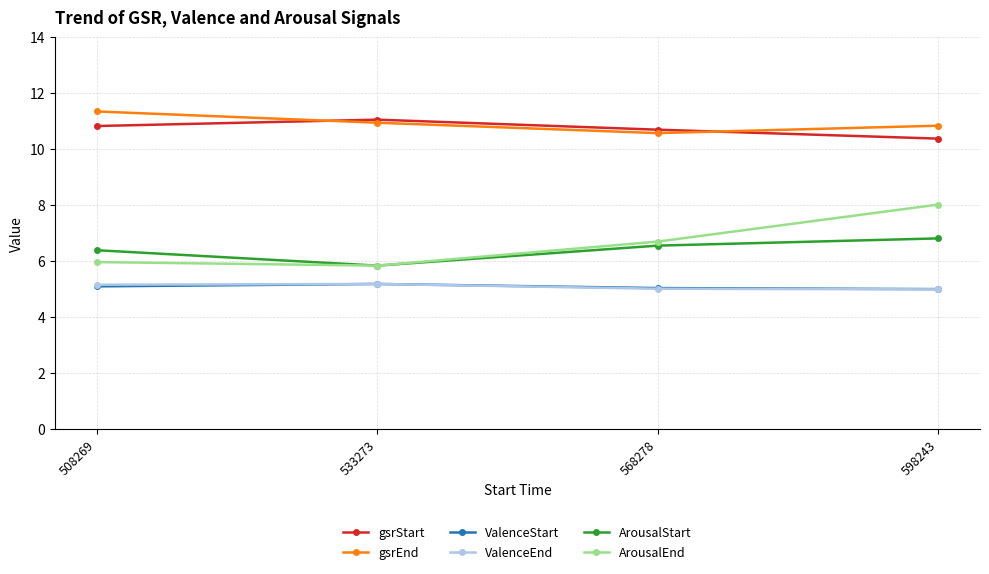

How many ArousalStart values are between 6 and 7?

3